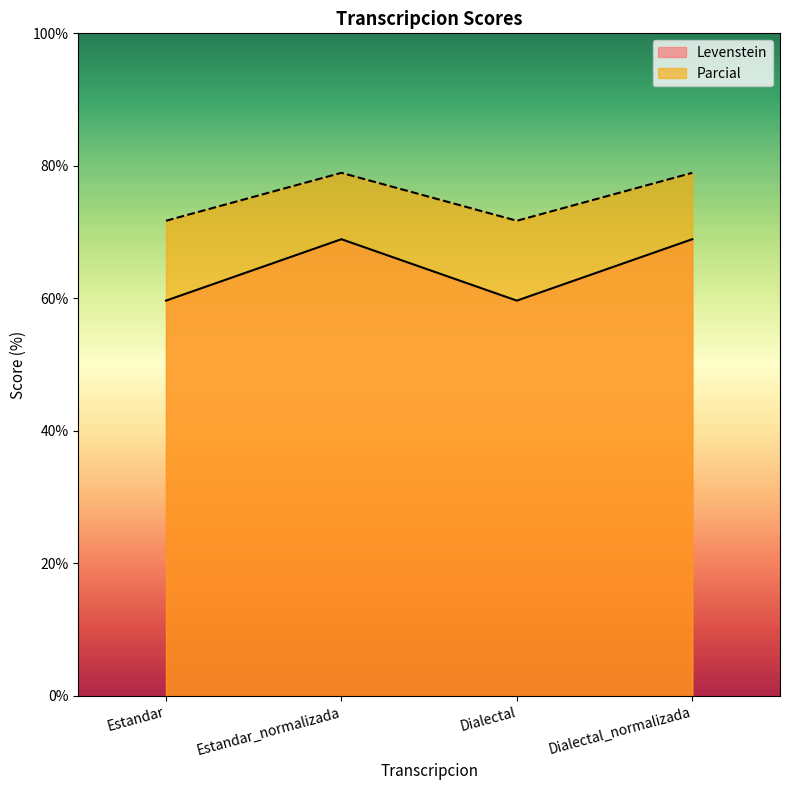

What is the average value of the Levenstein series?

64.3